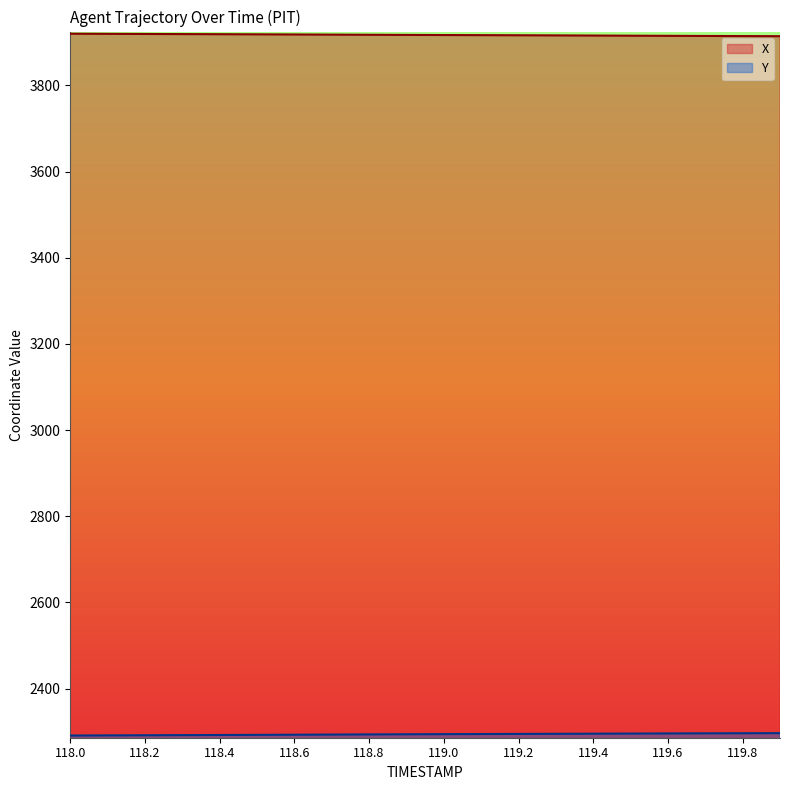

What is the sum of the X values at 119.9 and 119.3?

7829.8